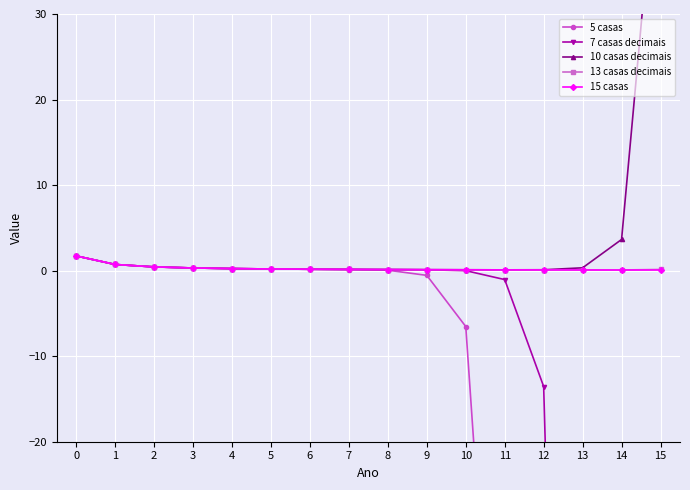

Reading right to left, list all the values displayed in this chart.

5 casas: 15=-2391029.0	14=-159401.9	13=-11385.8	12=-875.8	11=-72.9	10=-6.5	9=-0.6	8=0.0	7=0.1	6=0.2	5=0.2	4=0.2	3=0.3	2=0.4	1=0.7	0=1.7
7 casas decimais: 15=-37215.1	14=-2480.9	13=-177.1	12=-13.5	11=-1.0	10=-0.0	9=0.1	8=0.1	7=0.1	6=0.2	5=0.2	4=0.2	3=0.3	2=0.4	1=0.7	0=1.7
10 casas decimais: 15=53.6	14=3.6	13=0.3	12=0.1	11=0.1	10=0.1	9=0.1	8=0.1	7=0.1	6=0.2	5=0.2	4=0.2	3=0.3	2=0.4	1=0.7	0=1.7
13 casas decimais: 15=0.1	14=0.1	13=0.1	12=0.1	11=0.1	10=0.1	9=0.1	8=0.1	7=0.1	6=0.2	5=0.2	4=0.2	3=0.3	2=0.4	1=0.7	0=1.7
15 casas: 15=0.1	14=0.1	13=0.1	12=0.1	11=0.1	10=0.1	9=0.1	8=0.1	7=0.1	6=0.2	5=0.2	4=0.2	3=0.3	2=0.4	1=0.7	0=1.7